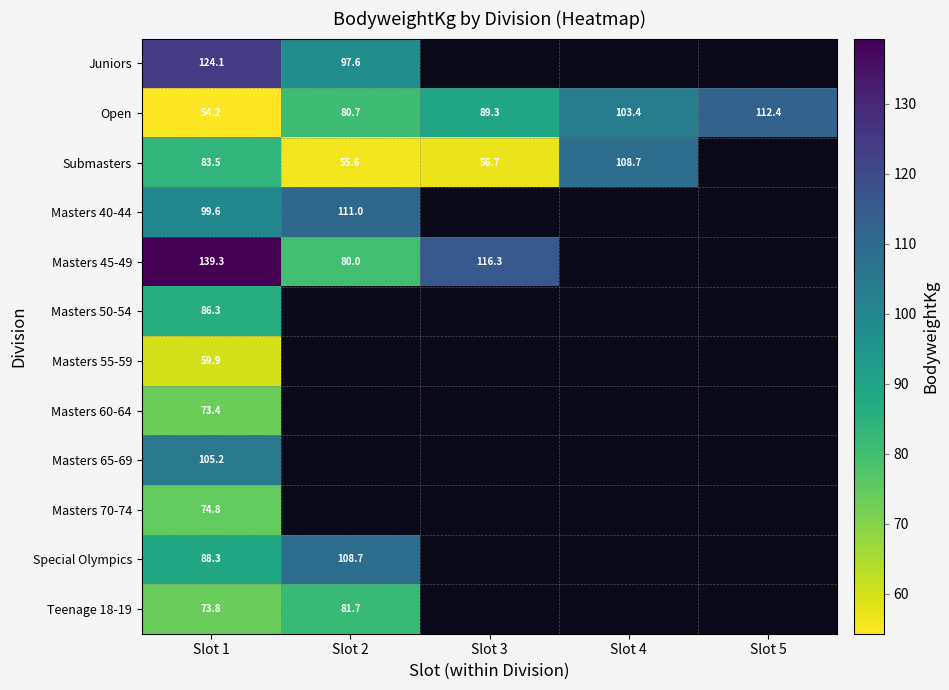

The Submasters series shows 175.5 at Slot 4. True or false?

False